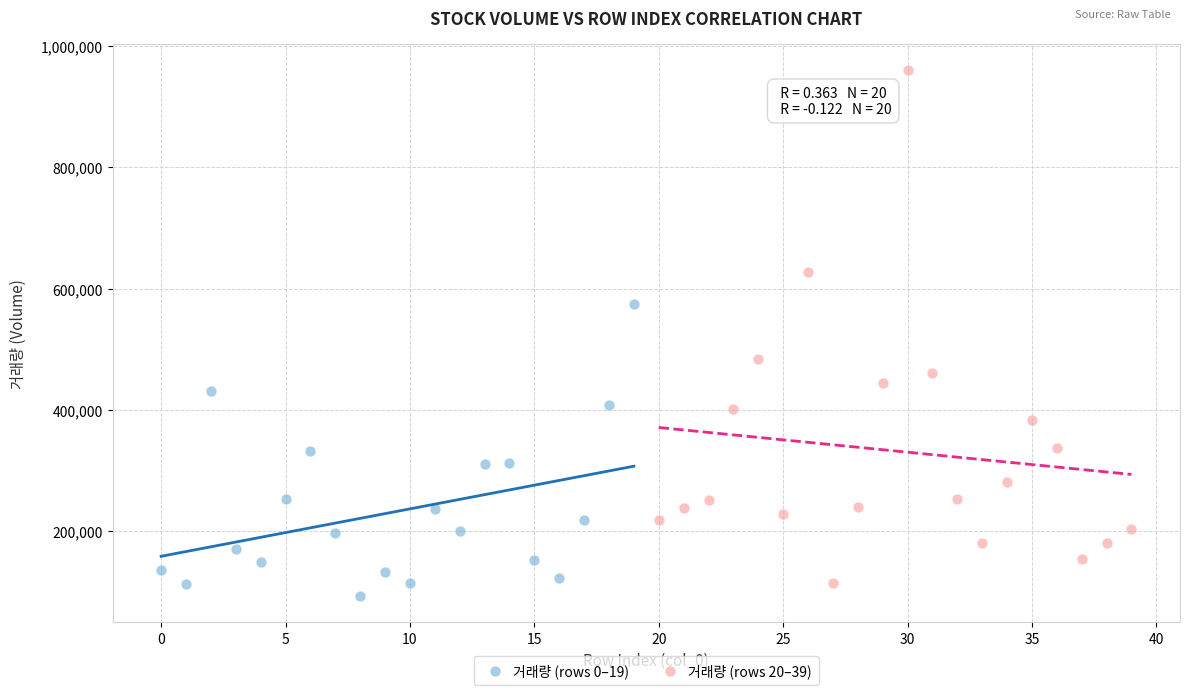

Which series contains the highest Y value?

거래량 (rows 20–39)